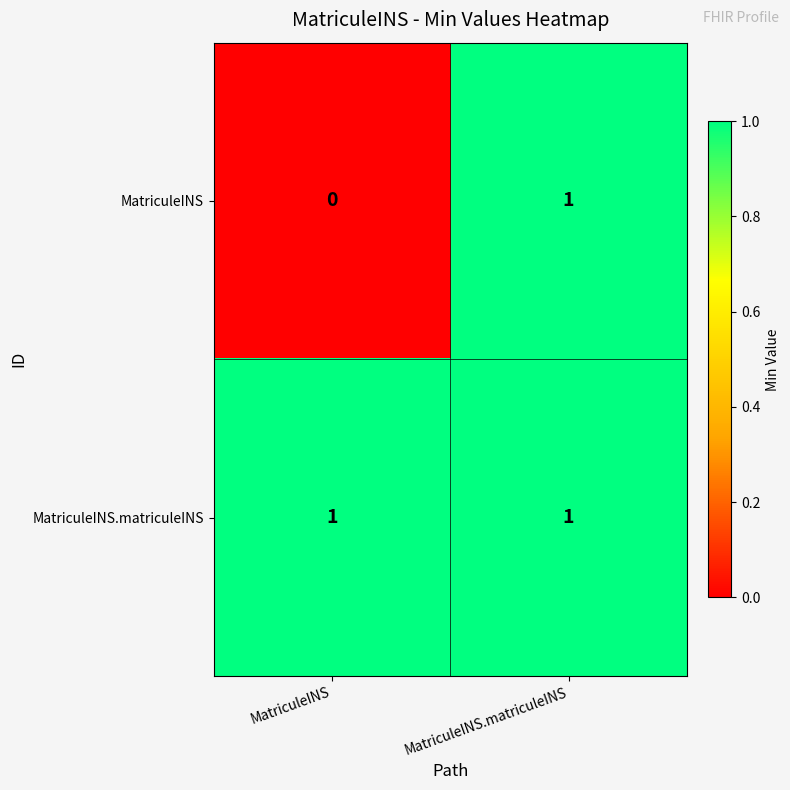

Reading left to right, what are all the values shown in this chart?

MatriculeINS: 0	1
MatriculeINS.matriculeINS: 1	1